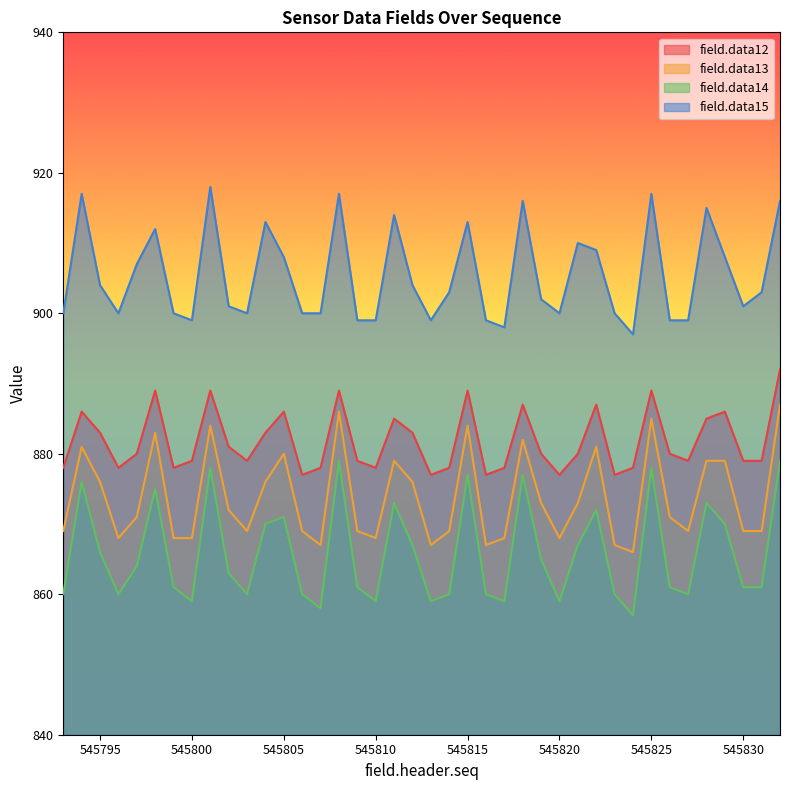

Where does the field.data12 series first go above 880?

545794